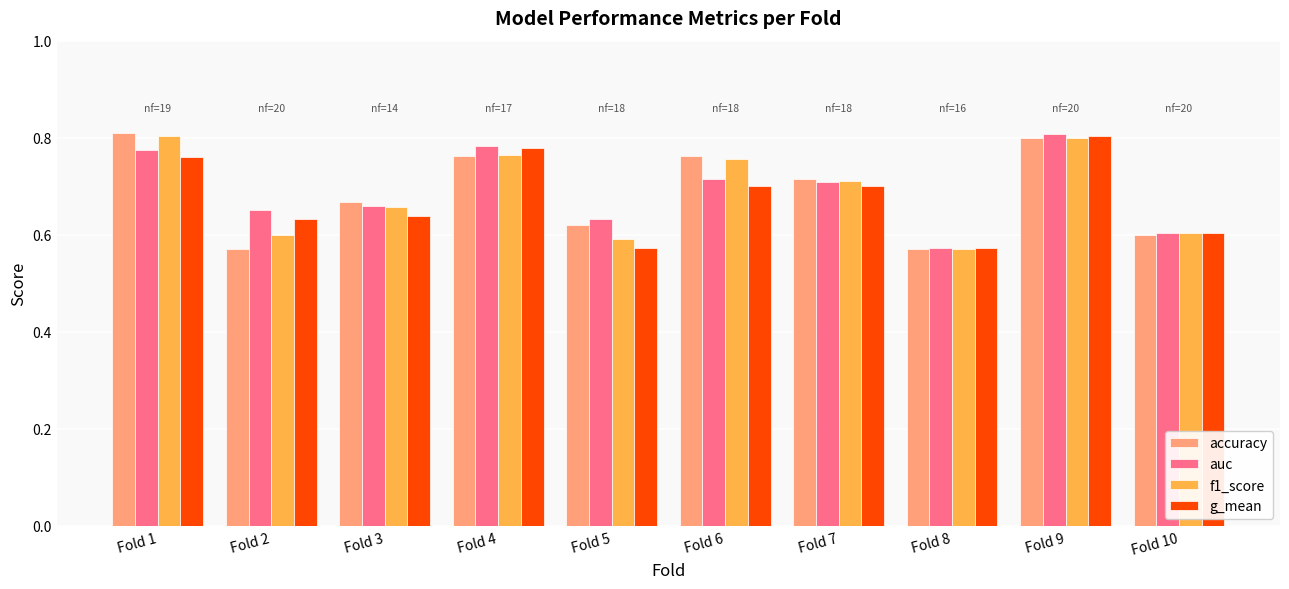

Which series changed the most between Fold 2 and Fold 6?

accuracy